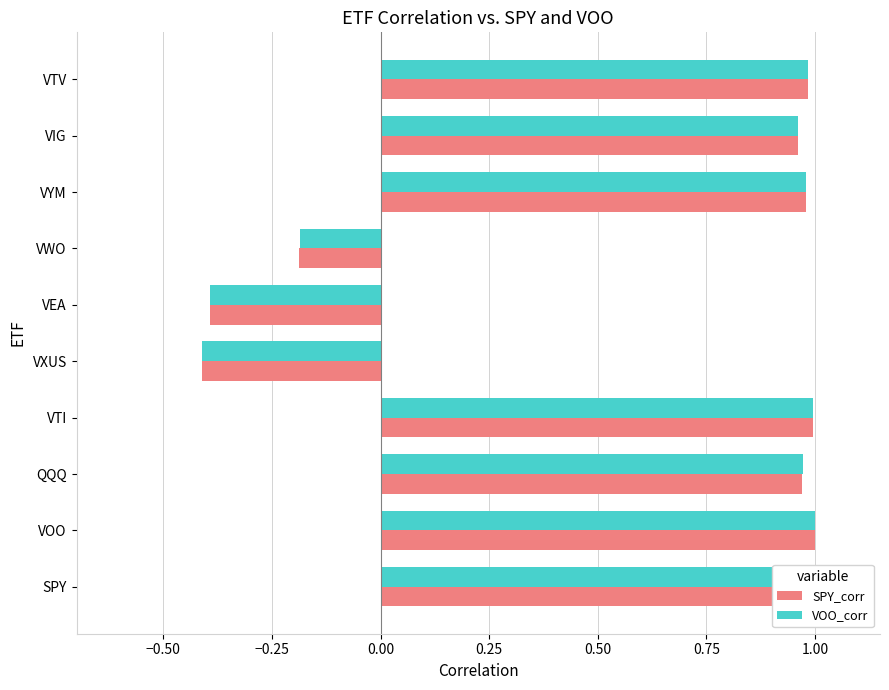

Reading left to right, what are all the values shown in this chart?

SPY_corr: 1.0	1.0	1.0	1.0	-0.4	-0.4	-0.2	1.0	1.0	1.0
VOO_corr: 1.0	1.0	1.0	1.0	-0.4	-0.4	-0.2	1.0	1.0	1.0